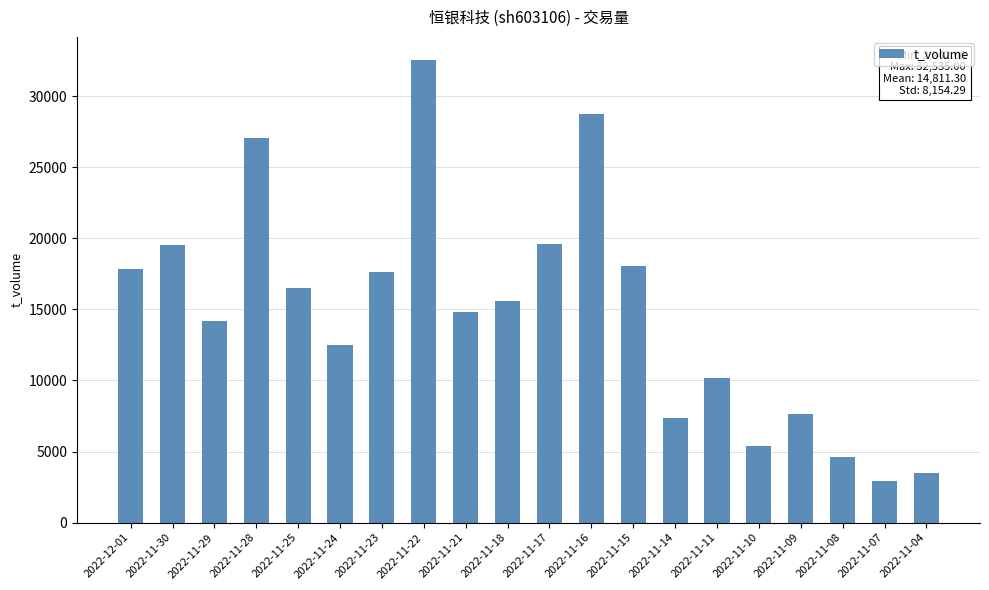

What is the average value?

14811